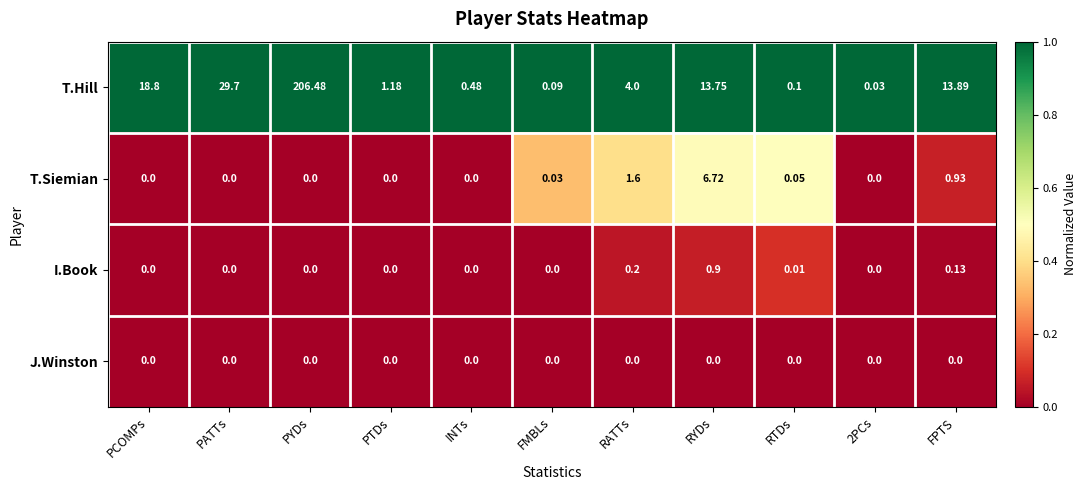

Which category has the highest value across all series?

PYDs